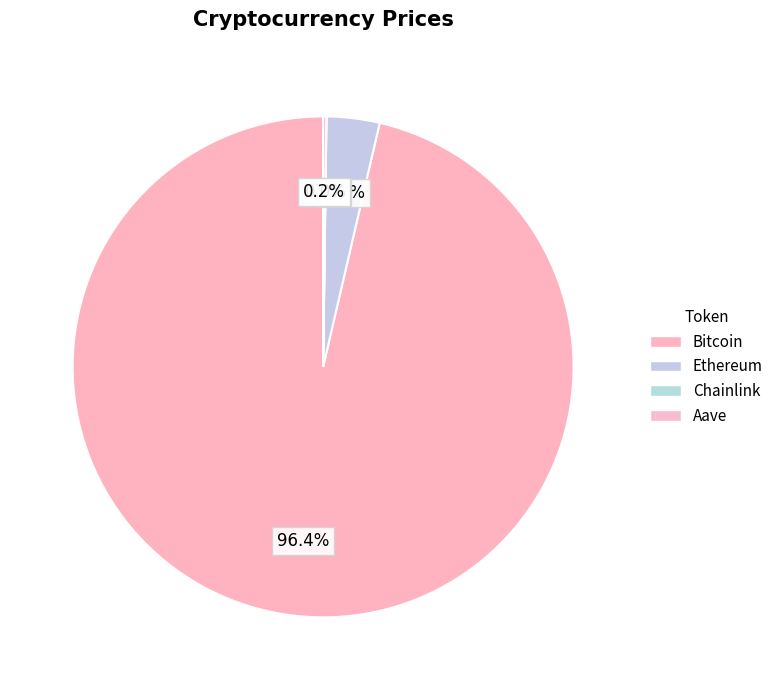

Do Chainlink and Bitcoin together represent more than half of the pie?

Yes